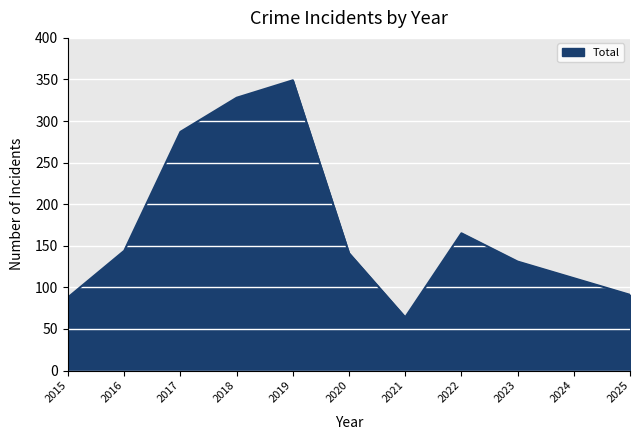

What is the ratio of the value at 2019 to the value at 2020?

2.5